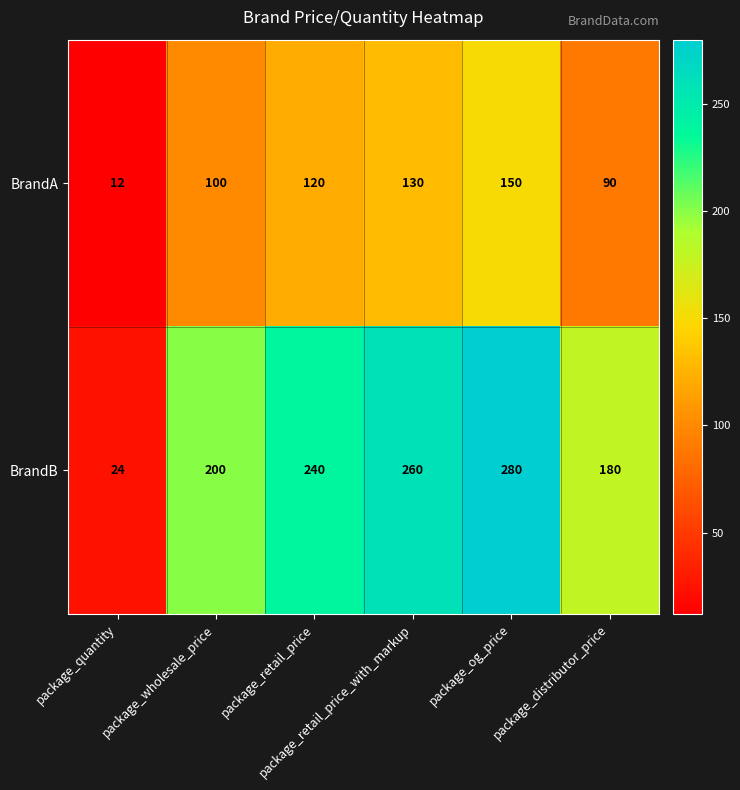

How many series are shown in this chart?

2